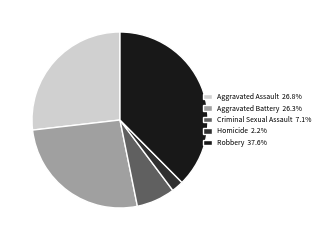

Is Criminal Sexual Assault the majority of the pie?

No